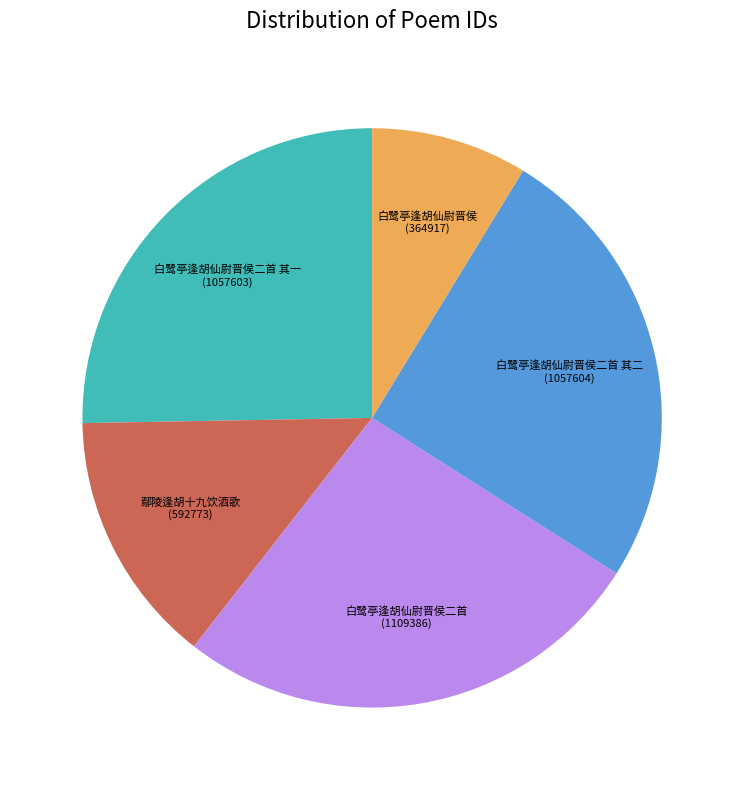

How many slices are in this pie chart?

5